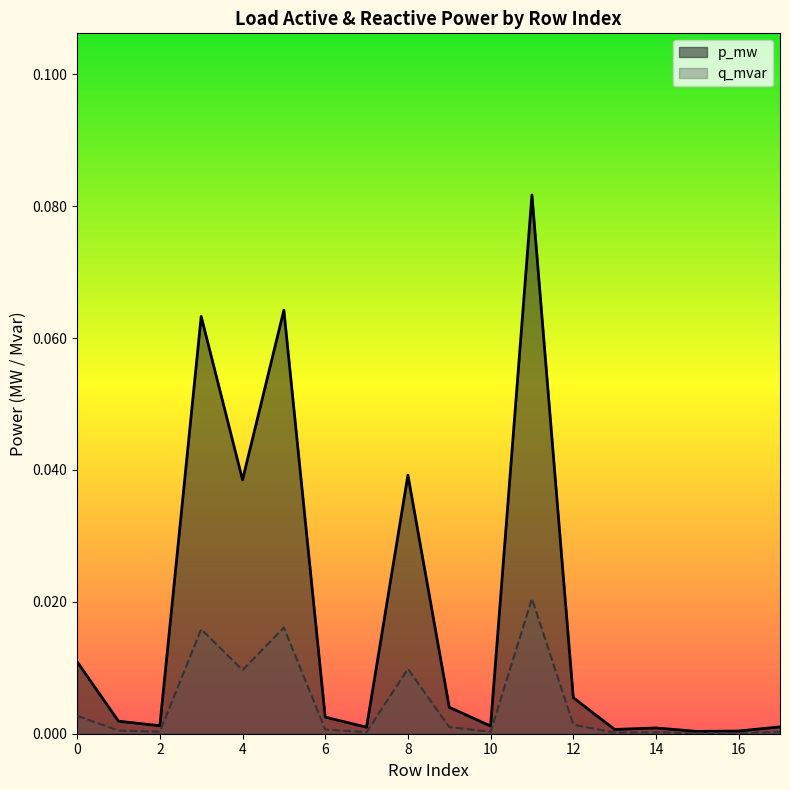

True or false: q_mvar and p_mw intersect in this chart.

False